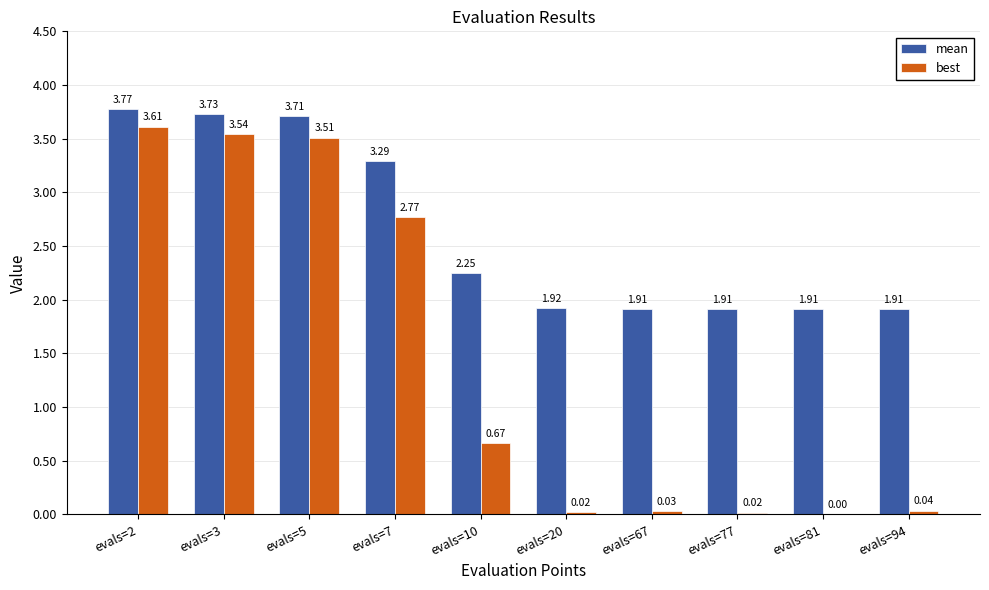

What is the total value across all series at evals=3?

7.3